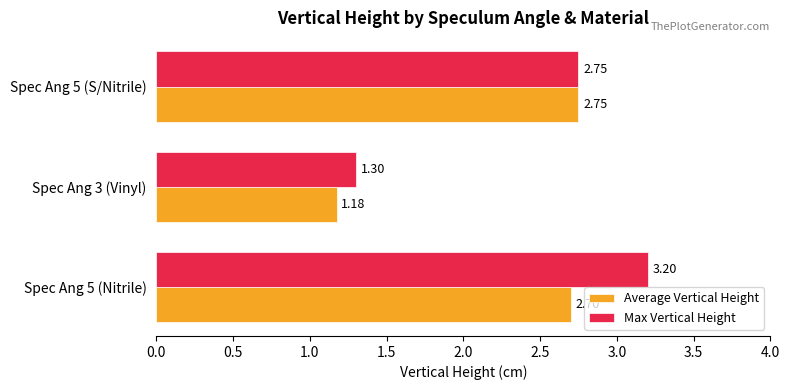

Which series has the widest spread of values?

Max Vertical Height